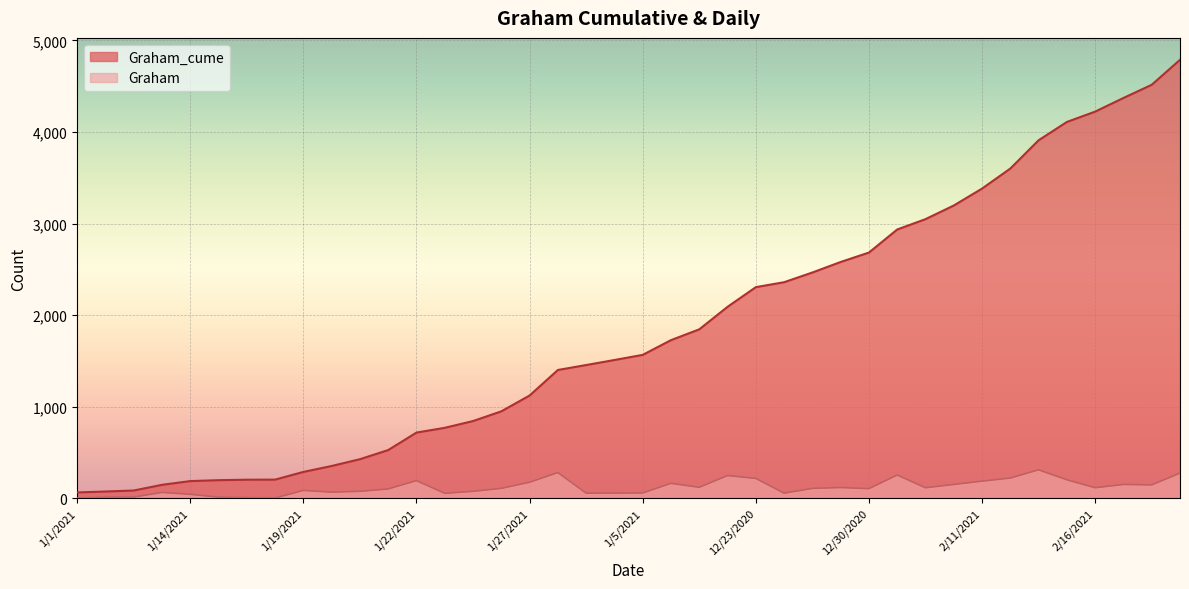

What is the approximate value of Graham at 1/4/2021, to the nearest 50?

50